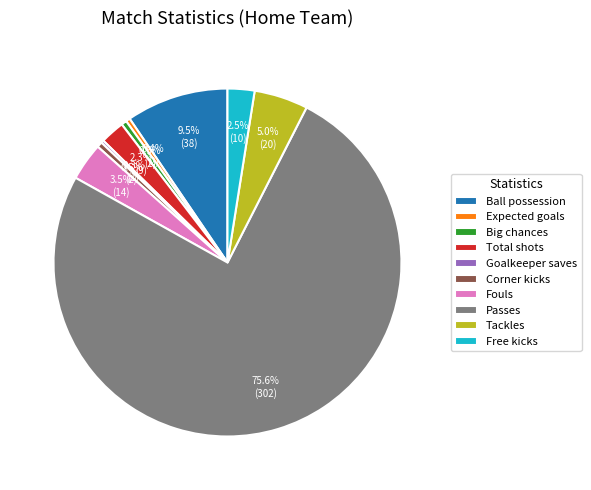

Does Passes account for over 50% of the chart?

Yes